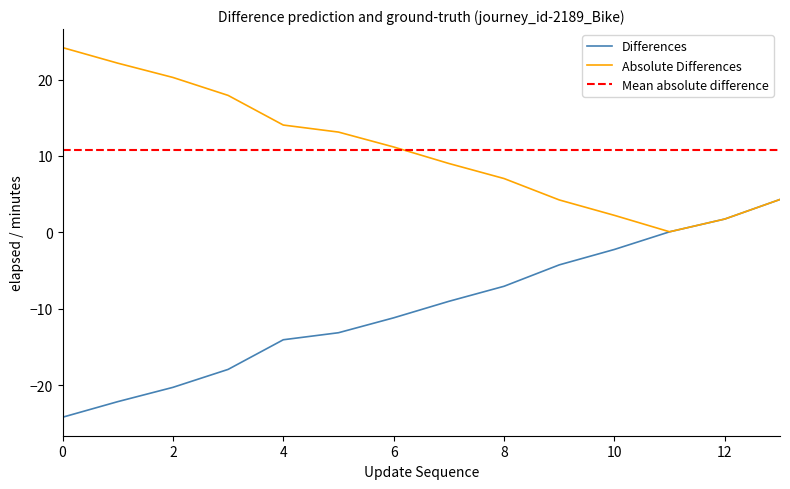

Is it true that the value at 2 is -12.0?

False